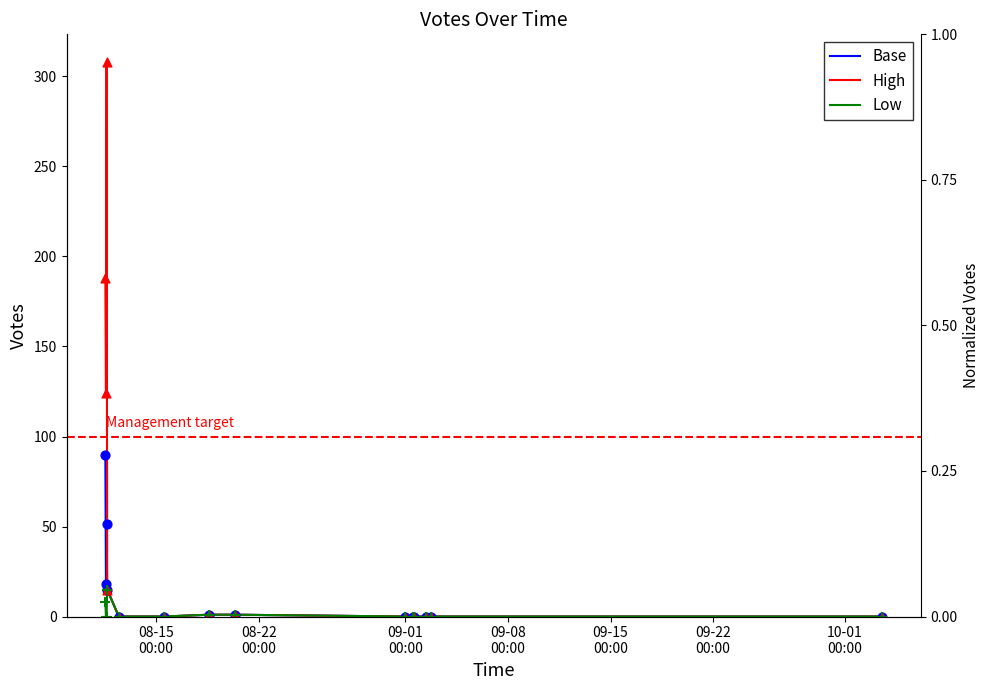

Which series has the largest Y range (max minus min)?

High